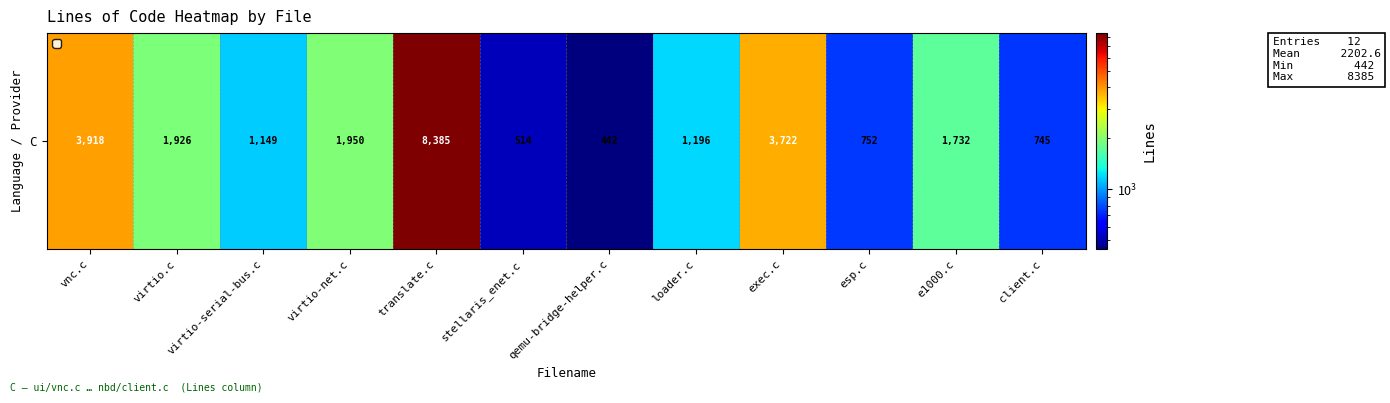

True or false: the data shows 745 at client.c.

True